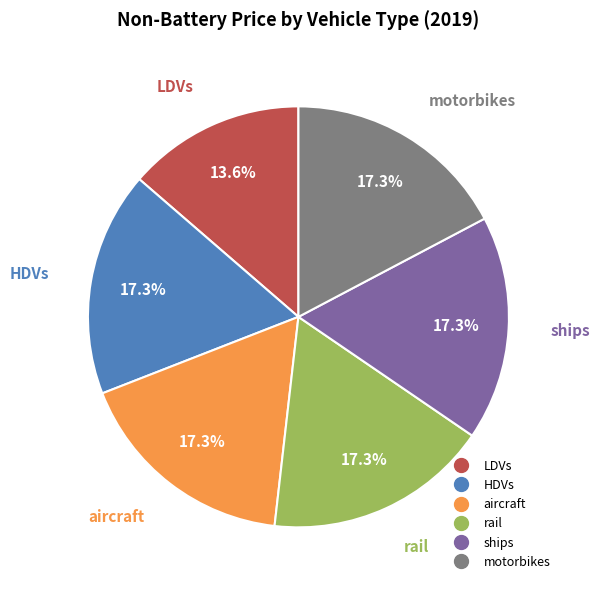

Is there a majority slice in this chart?

No